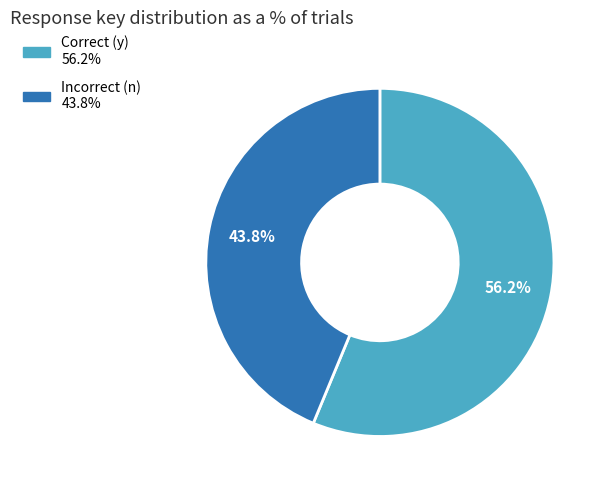

To the nearest percent, what is the average slice percentage?

50%